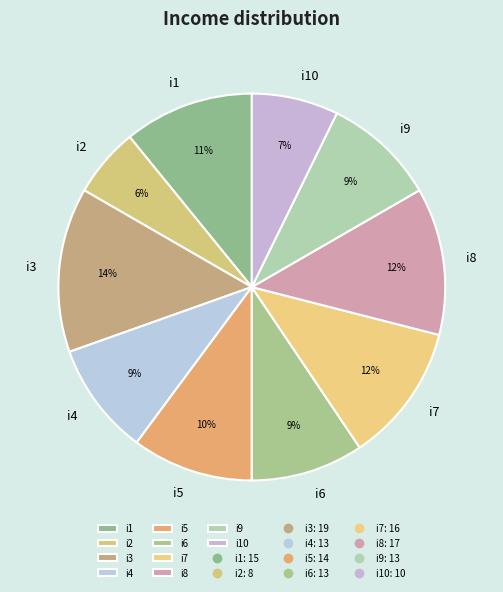

How many segments does this pie chart have?

10